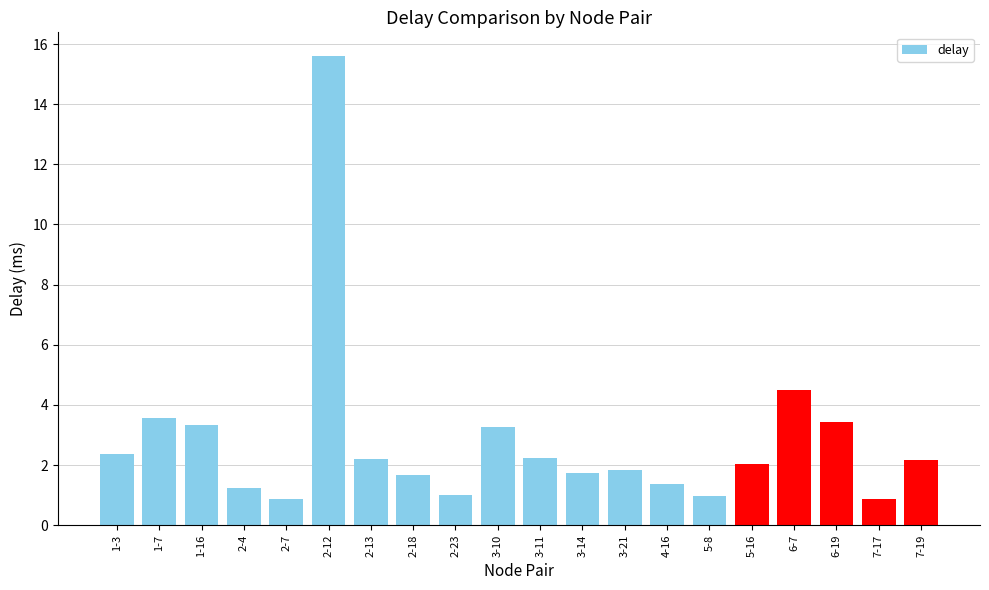

What is the maximum value shown in the chart?

15.6